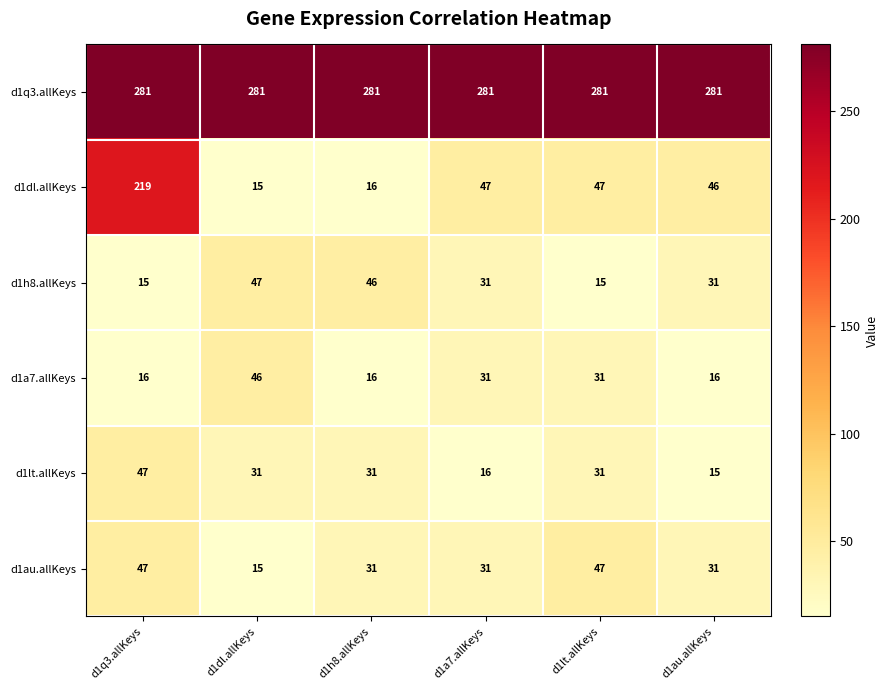

What is the difference between the maximum and minimum values in the d1dl.allKeys series?

204